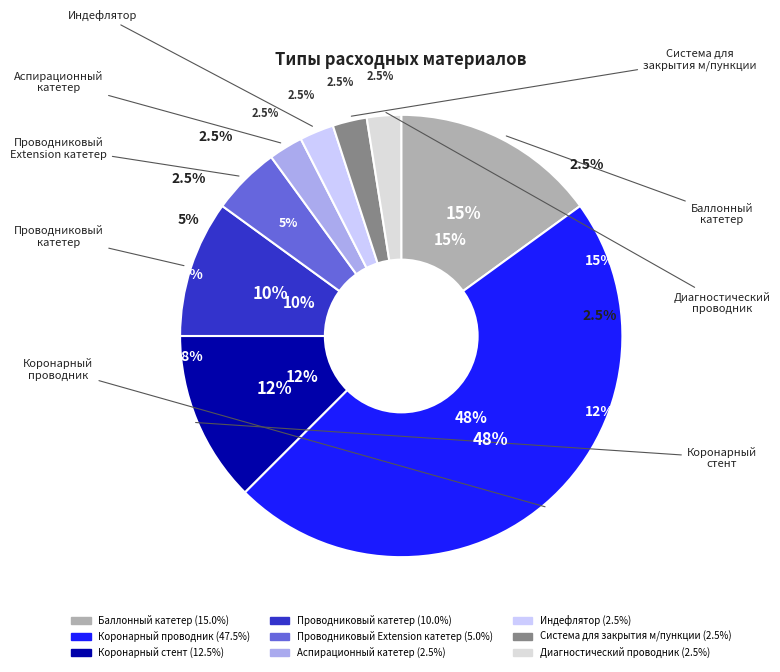

Does any single category account for the majority?

No